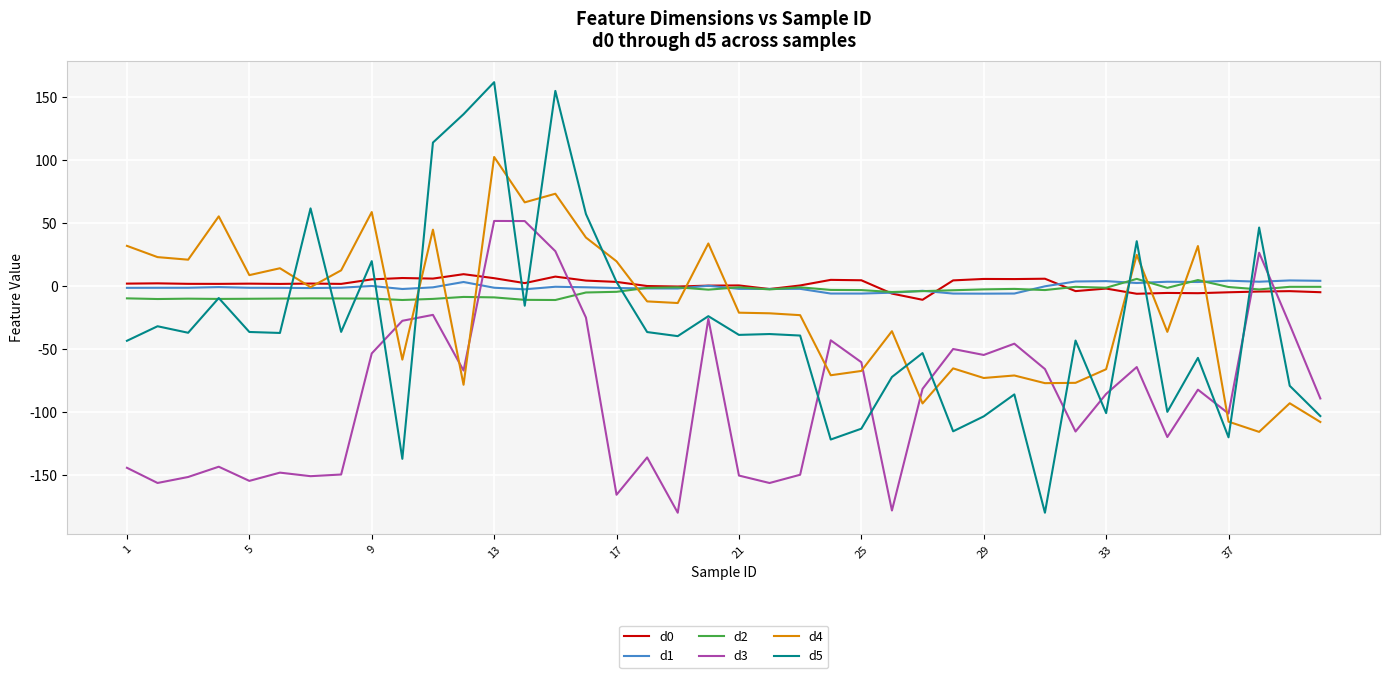

What is the minimum value shown in the chart?

-180.0